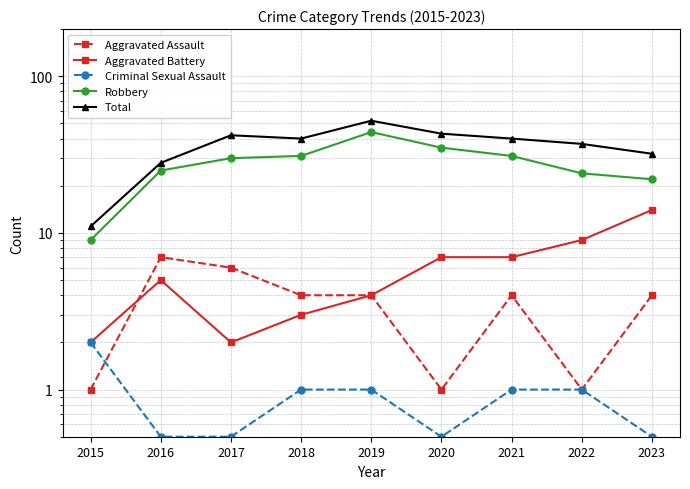

What is the total value across all series at 2019?

105.0